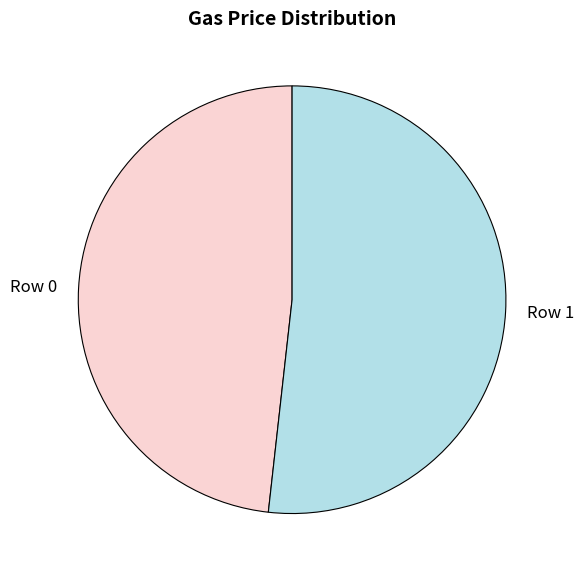

Is the sum of Row 0 and Row 1 greater than half?

Yes